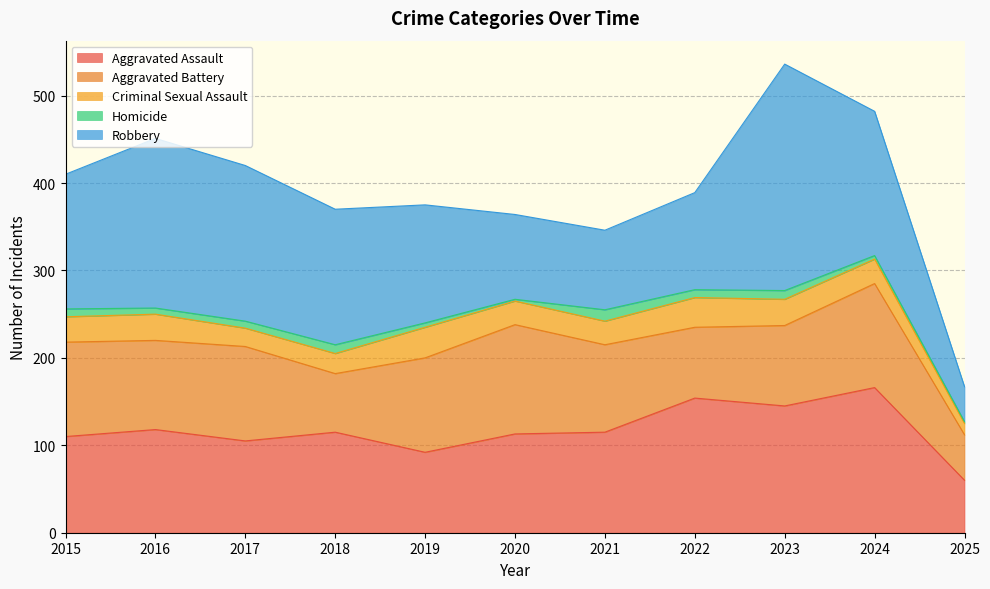

What value does the Robbery series have at 2019, to the nearest 5?

135